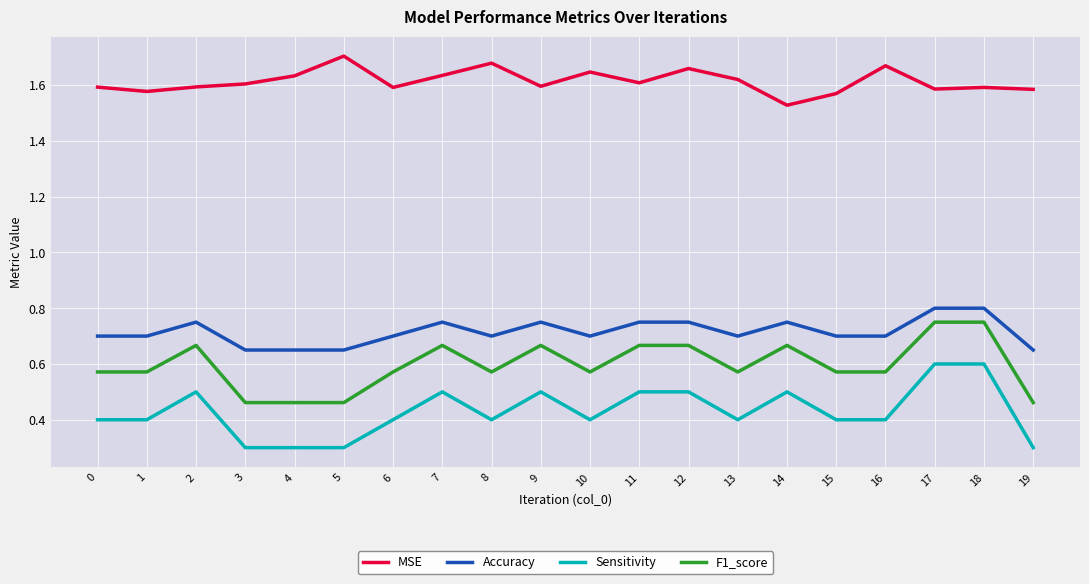

Which series has the largest total across all categories?

MSE